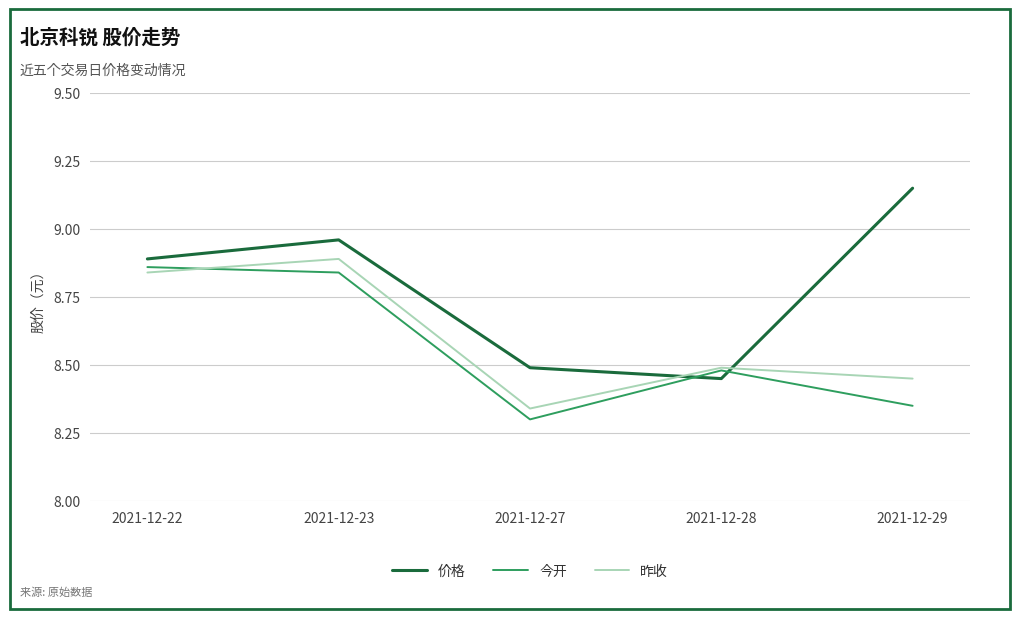

What are all the series names shown in the legend?

价格, 今开, 昨收